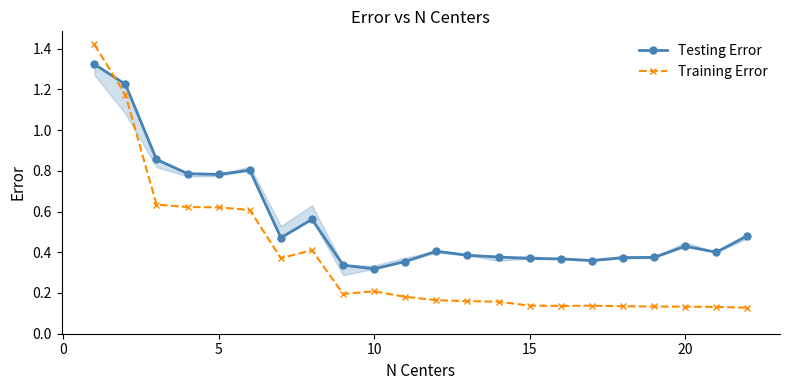

Which series ends up on top after the final intersection of Testing Error and Training Error?

Testing Error